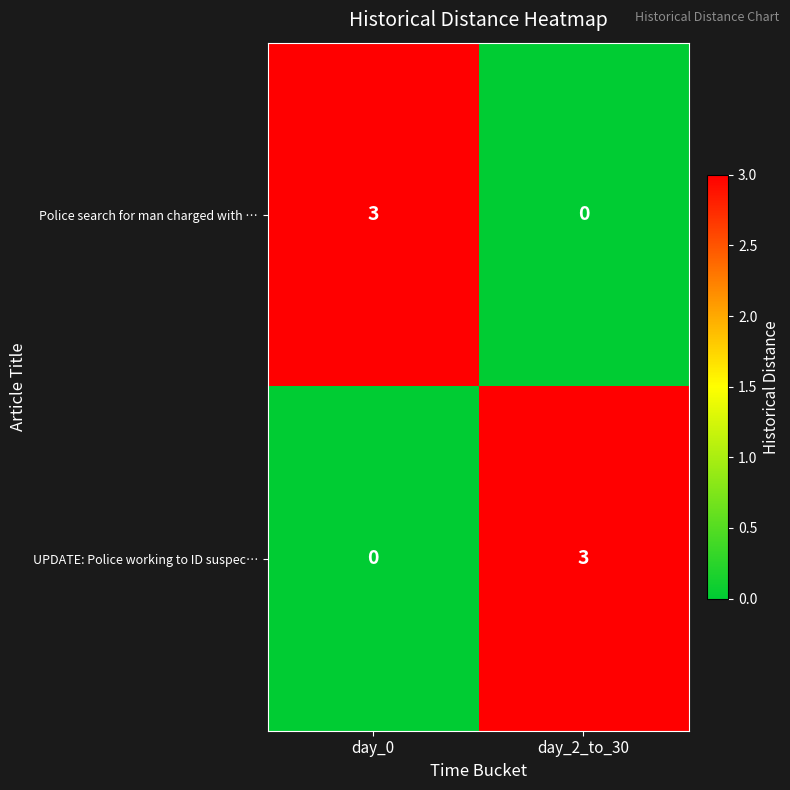

The value of UPDATE: Police working to ID suspec… at day_0 is 2. True or false?

False